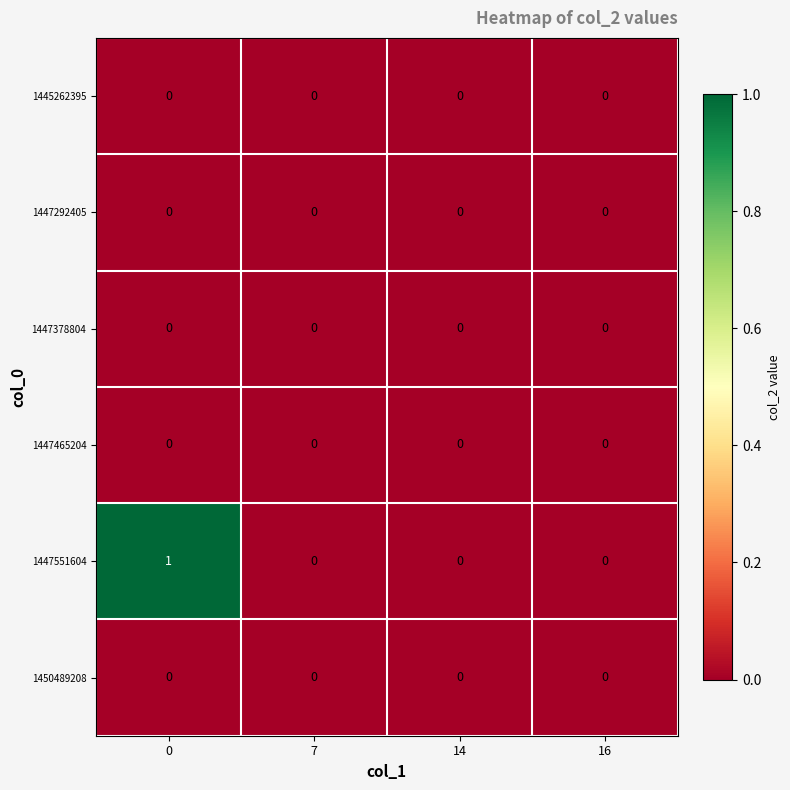

Reading left to right, extract all data points from this chart.

1445262395: 0=0	7=0	14=0	16=0
1447292405: 0=0	7=0	14=0	16=0
1447378804: 0=0	7=0	14=0	16=0
1447465204: 0=0	7=0	14=0	16=0
1447551604: 0=1	7=0	14=0	16=0
1450489208: 0=0	7=0	14=0	16=0